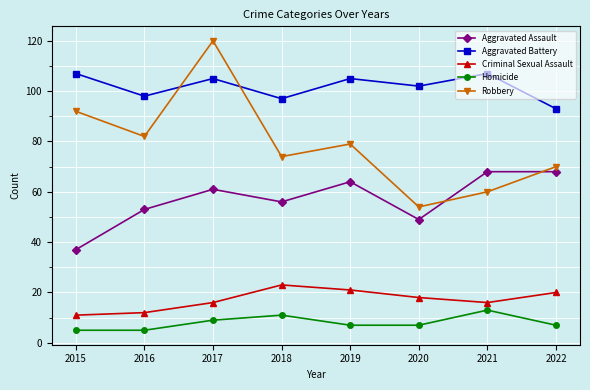

Reading left to right, list all the values displayed in this chart.

Aggravated Assault: 2015=37	2016=53	2017=61	2018=56	2019=64	2020=49	2021=68	2022=68
Aggravated Battery: 2015=107	2016=98	2017=105	2018=97	2019=105	2020=102	2021=107	2022=93
Criminal Sexual Assault: 2015=11	2016=12	2017=16	2018=23	2019=21	2020=18	2021=16	2022=20
Homicide: 2015=5	2016=5	2017=9	2018=11	2019=7	2020=7	2021=13	2022=7
Robbery: 2015=92	2016=82	2017=120	2018=74	2019=79	2020=54	2021=60	2022=70